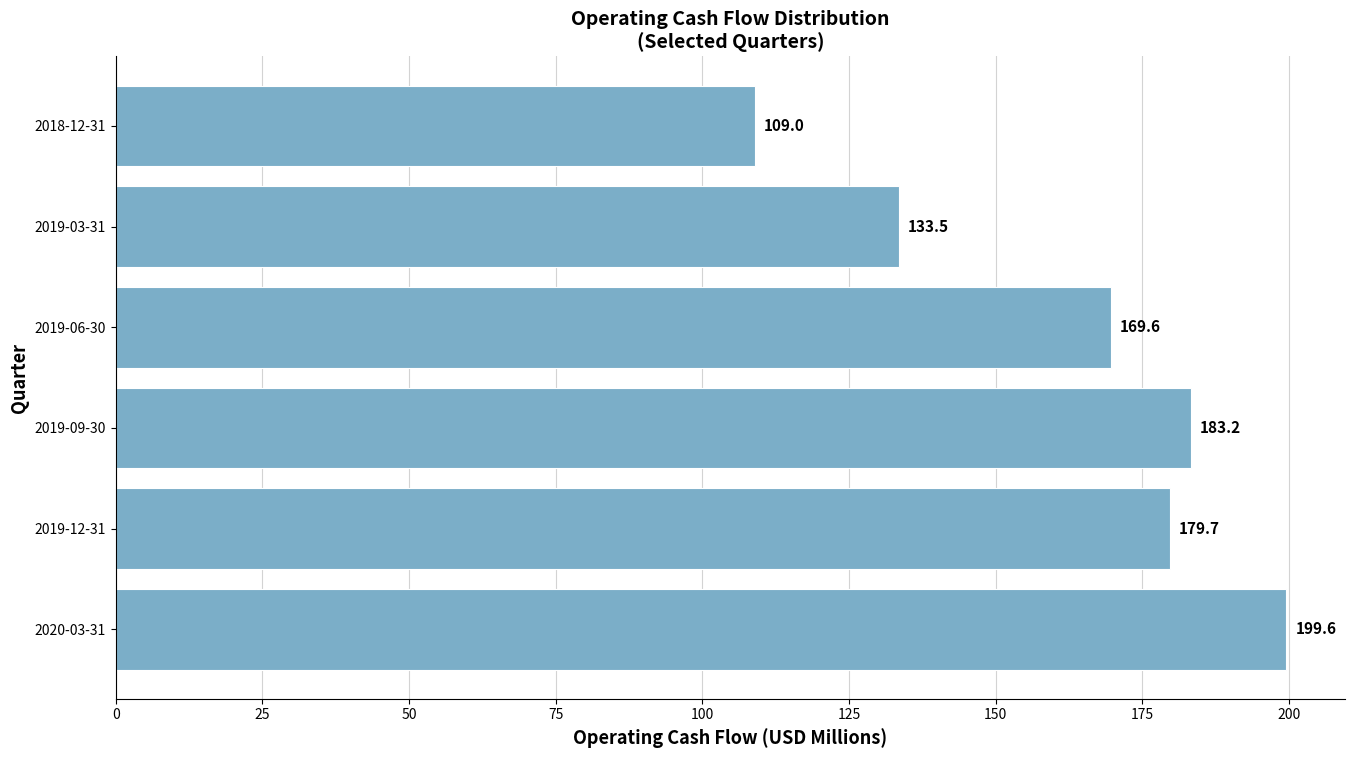

Reading bottom to top, extract all data points from this chart.

2020-03-31=199.6	2019-12-31=179.7	2019-09-30=183.2	2019-06-30=169.6	2019-03-31=133.5	2018-12-31=109.0